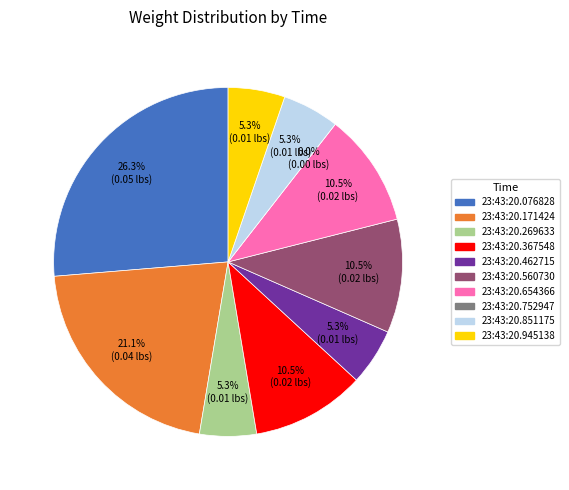

Is the sum of 23:43:20.945138 and 23:43:20.076828 greater than half?

No